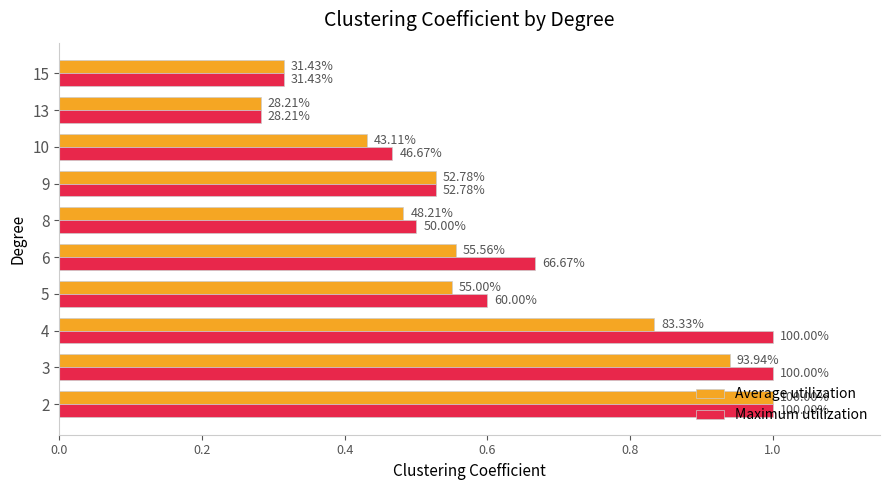

What is the value of the Maximum utilization bar at the 3rd from the left?

1.0